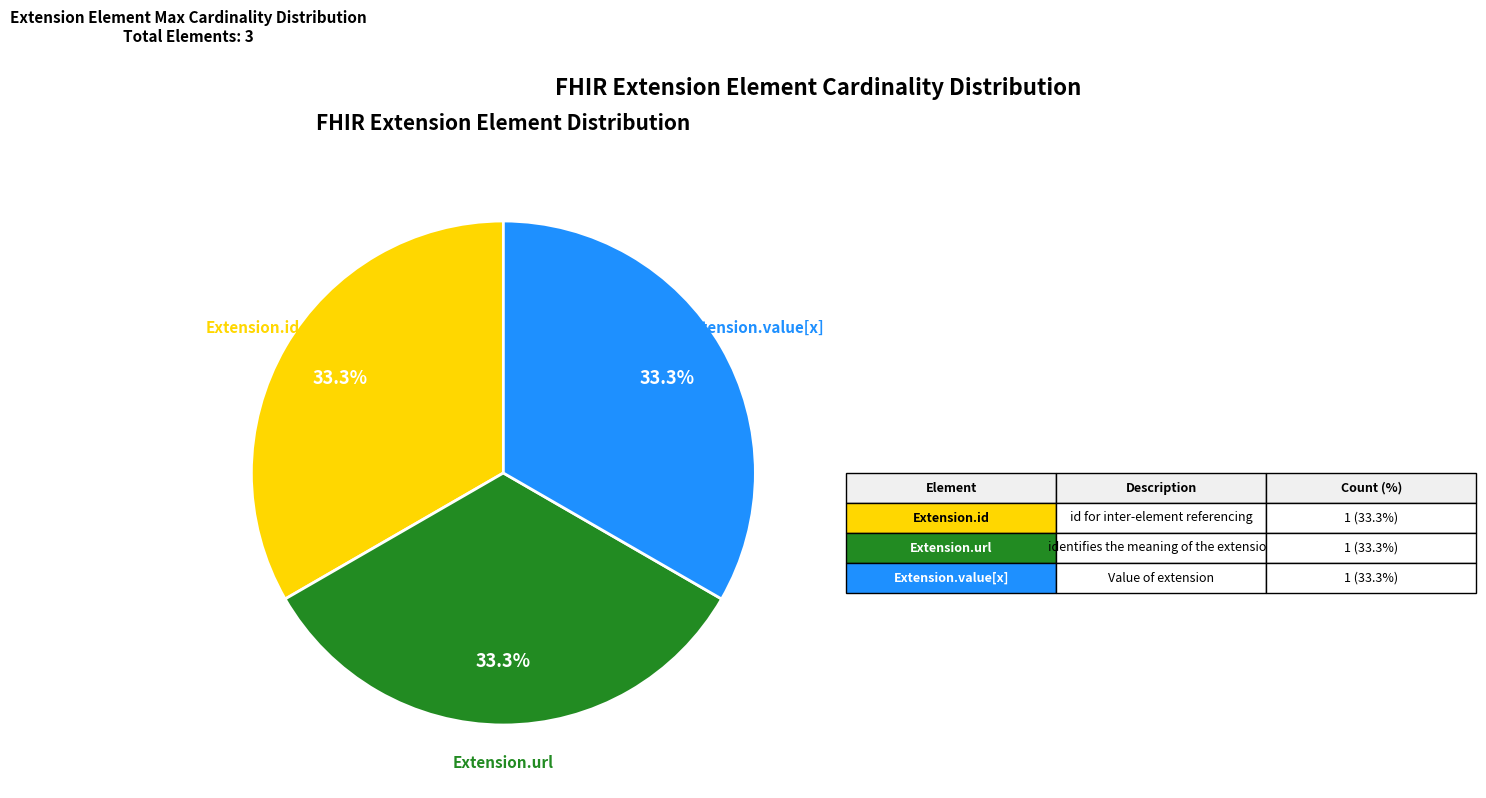

Is there a majority slice in this chart?

No